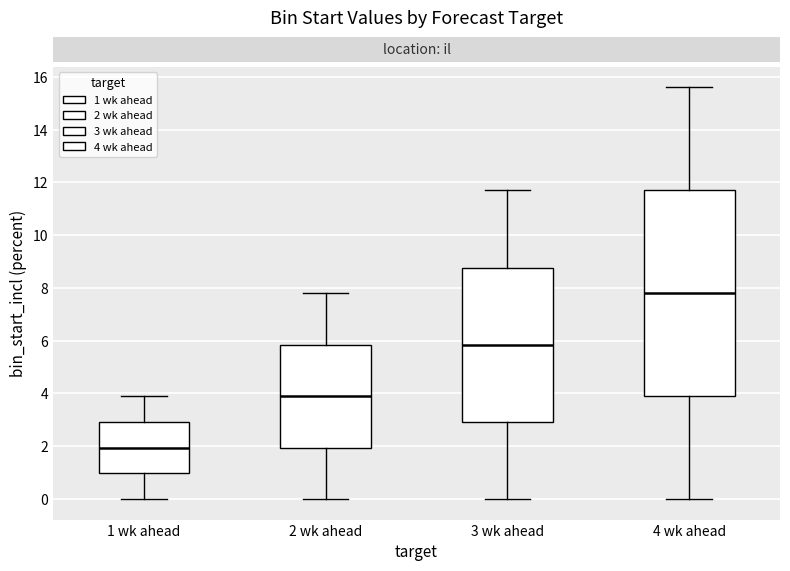

Which box's median line is the lowest?

1 wk ahead